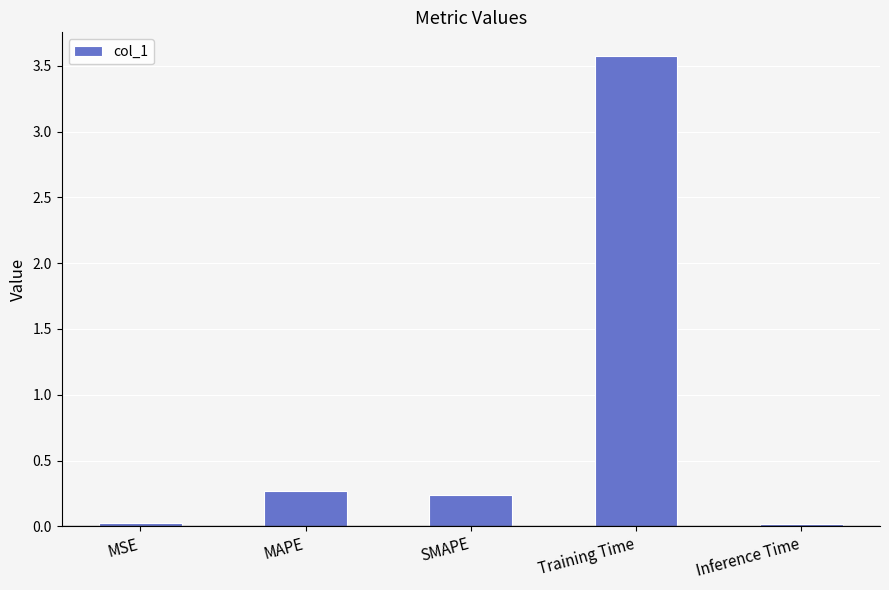

What is the difference between the maximum and minimum values?

3.6